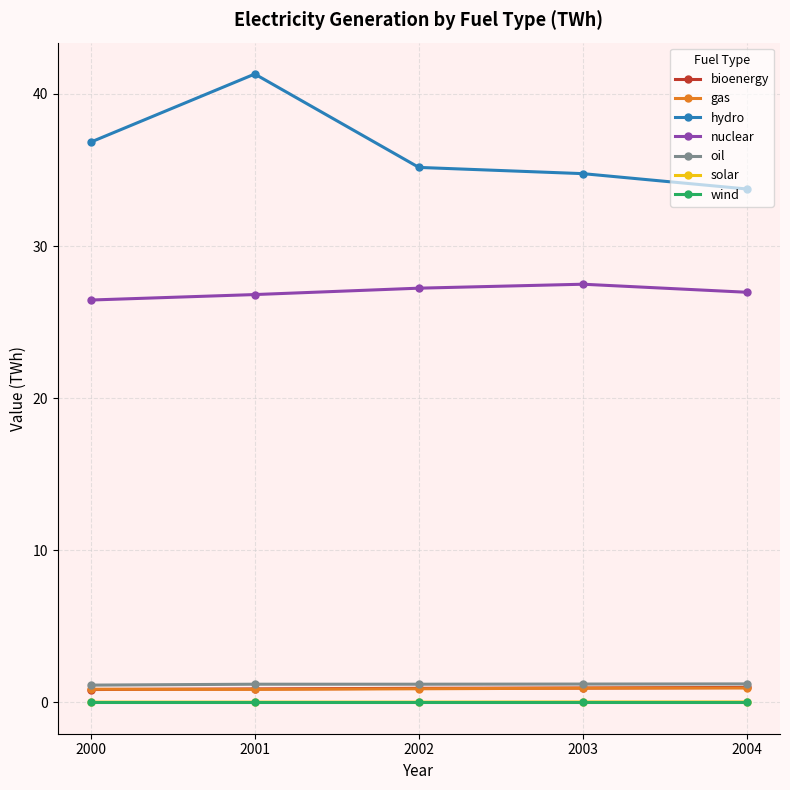

What are all the series names shown in the legend?

bioenergy, gas, hydro, nuclear, oil, solar, wind